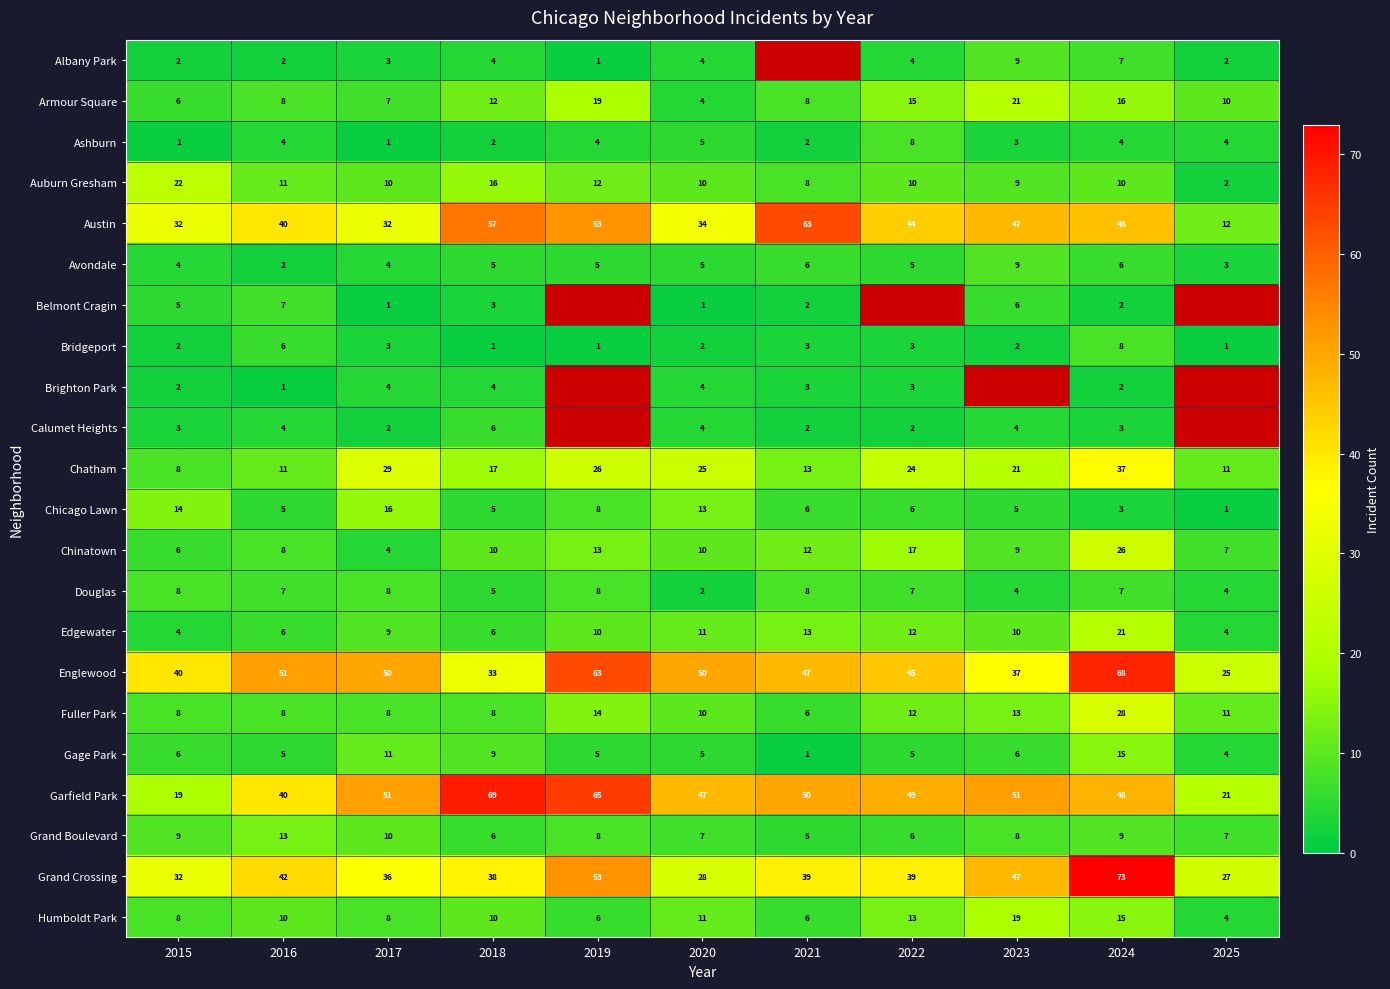

What is the difference between the highest and lowest values at 2024?

71